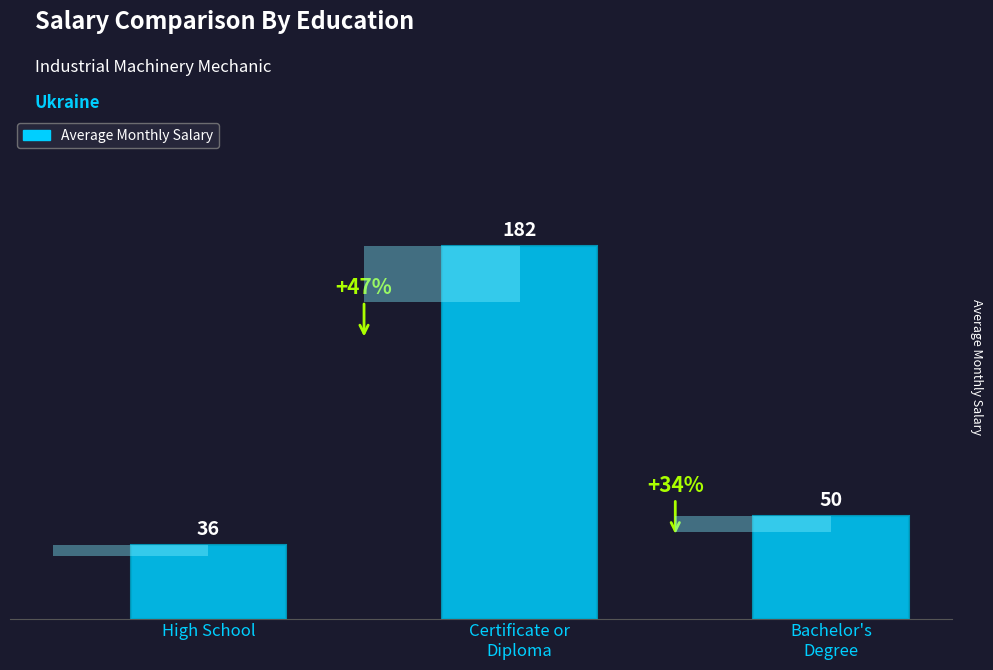

List the labels in order of value, largest first.

Certificate or
Diploma, Bachelor's
Degree, High School